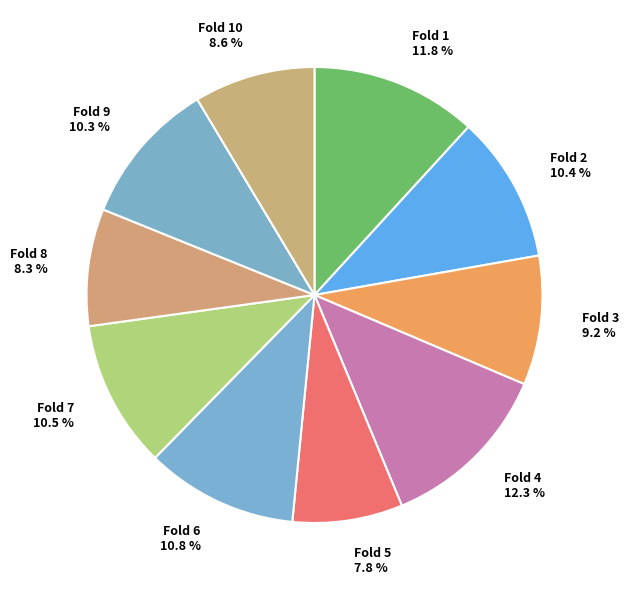

Between Fold 6 10.8 % and Fold 5 7.8 %, which is larger?

Fold 6 10.8 %